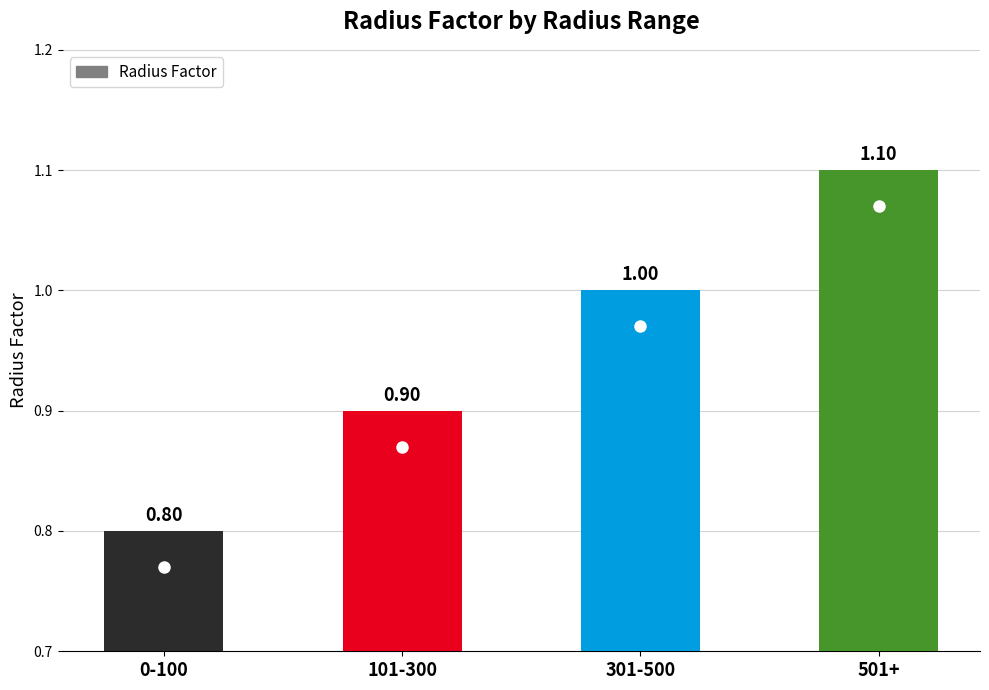

What is the change in value from 0-100 to 101-300?

+0.1